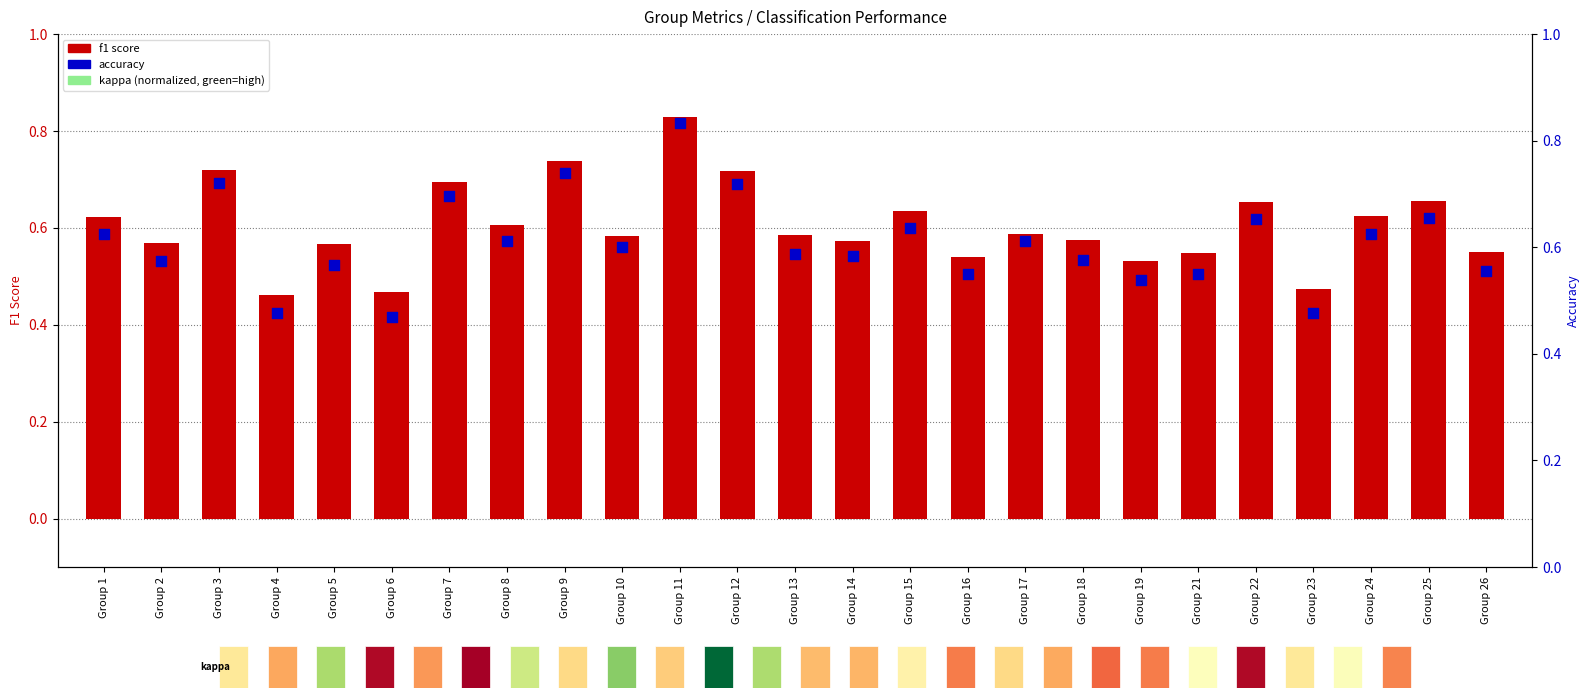

At how many categories does at least one series exceed 0?

25